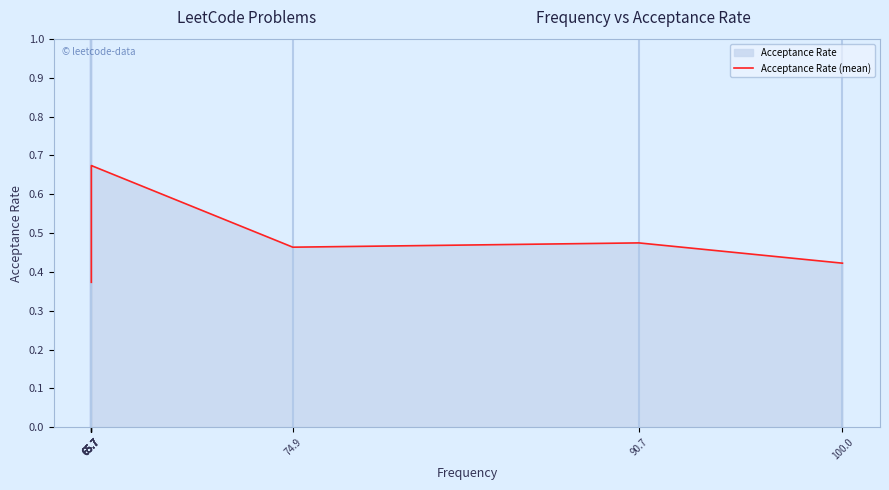

How many interior local peaks (higher than both neighbors) does the data have?

2